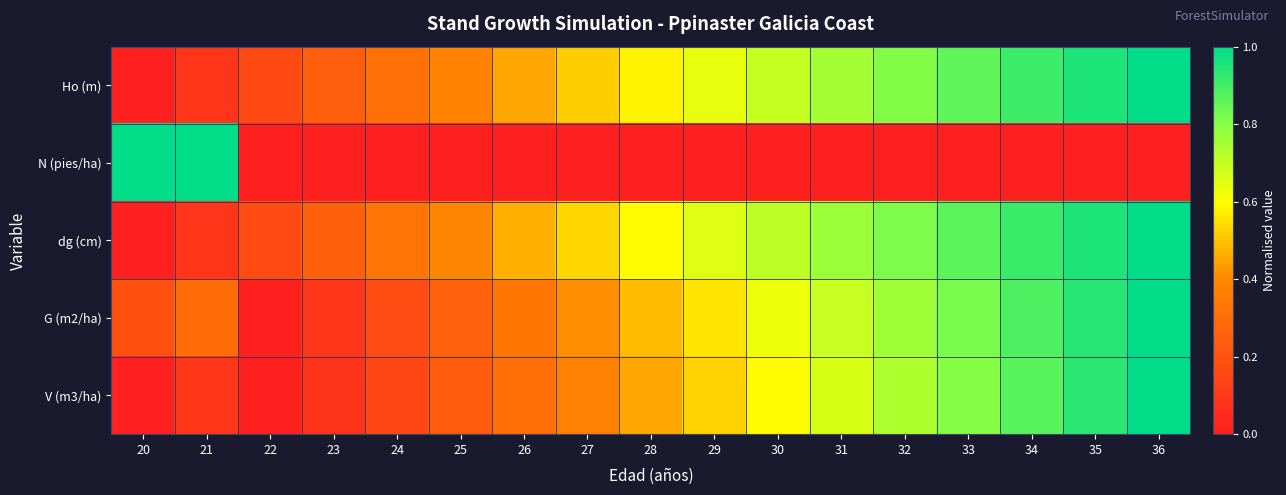

At which category is the sum across all series the highest?

36